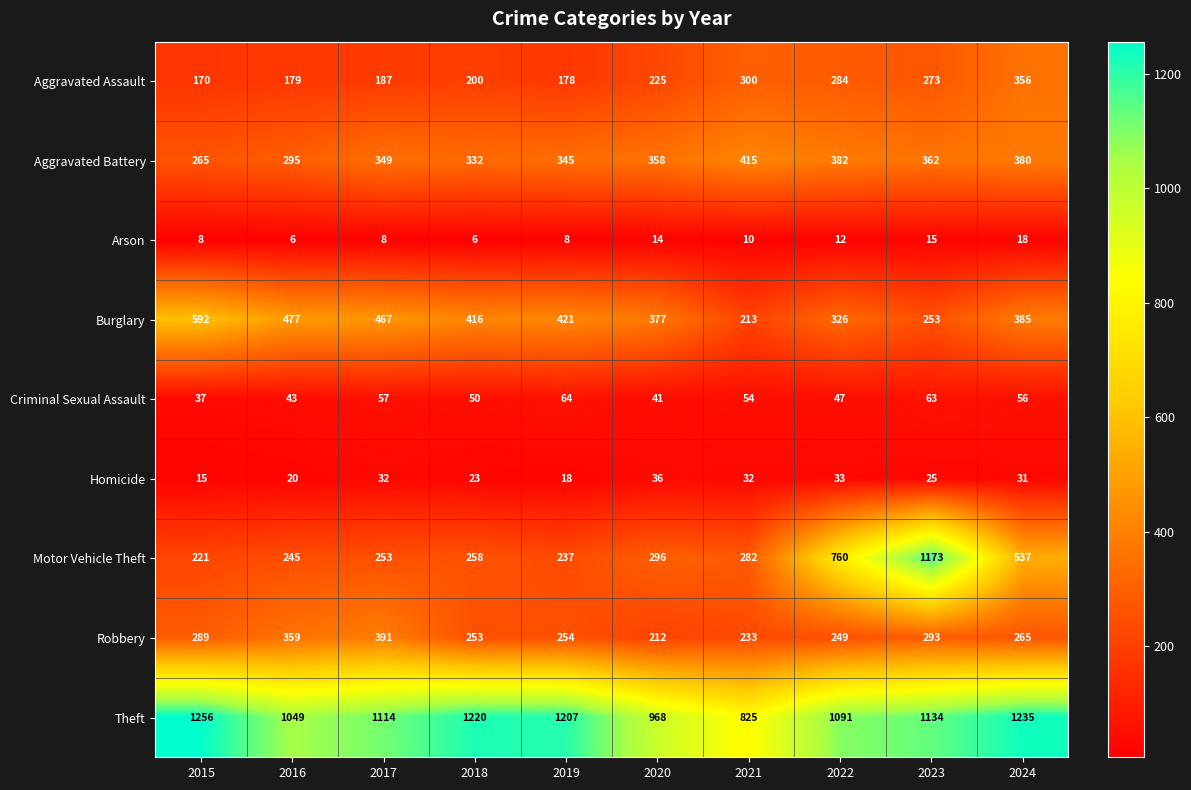

Which category has the highest value in the Robbery series?

2017